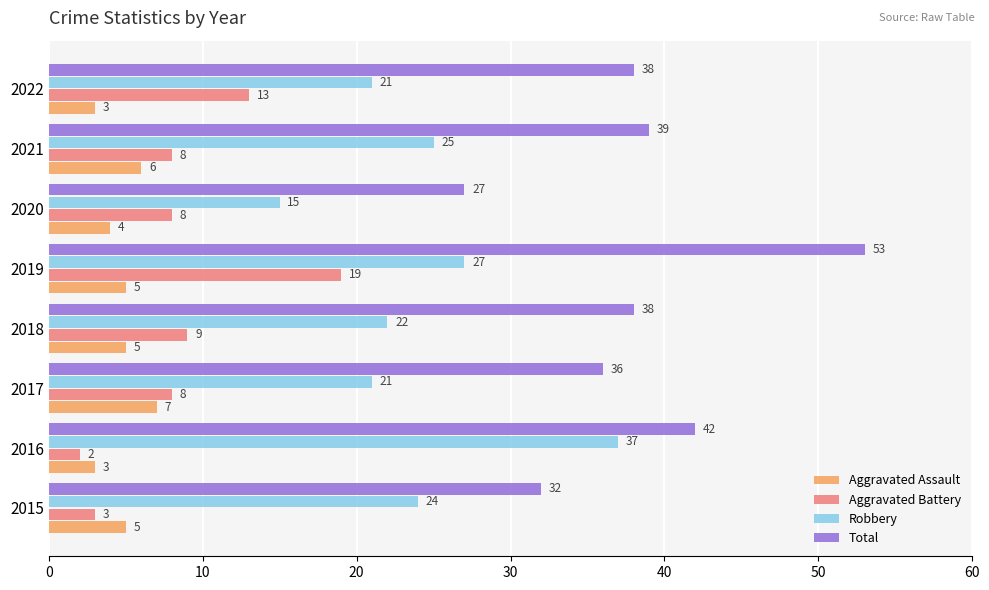

What is the difference between the highest and lowest values at 2020?

23